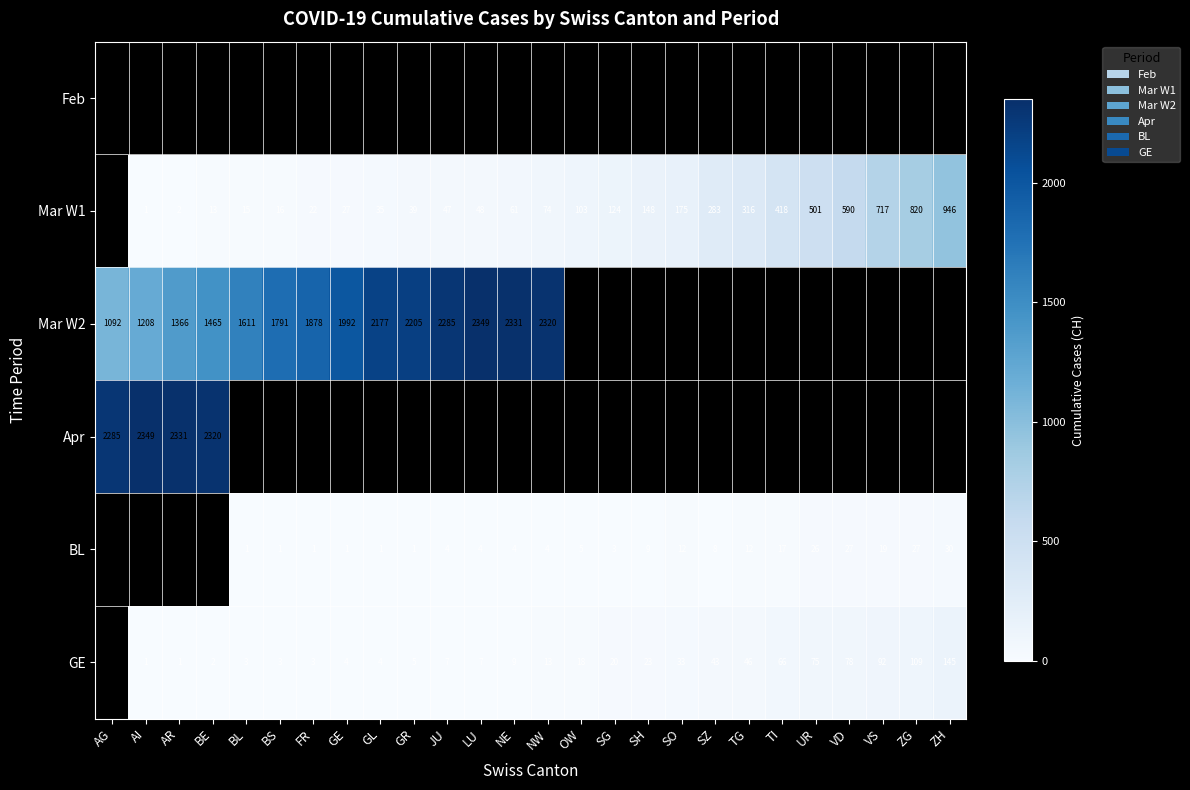

How many series are shown in this chart?

6